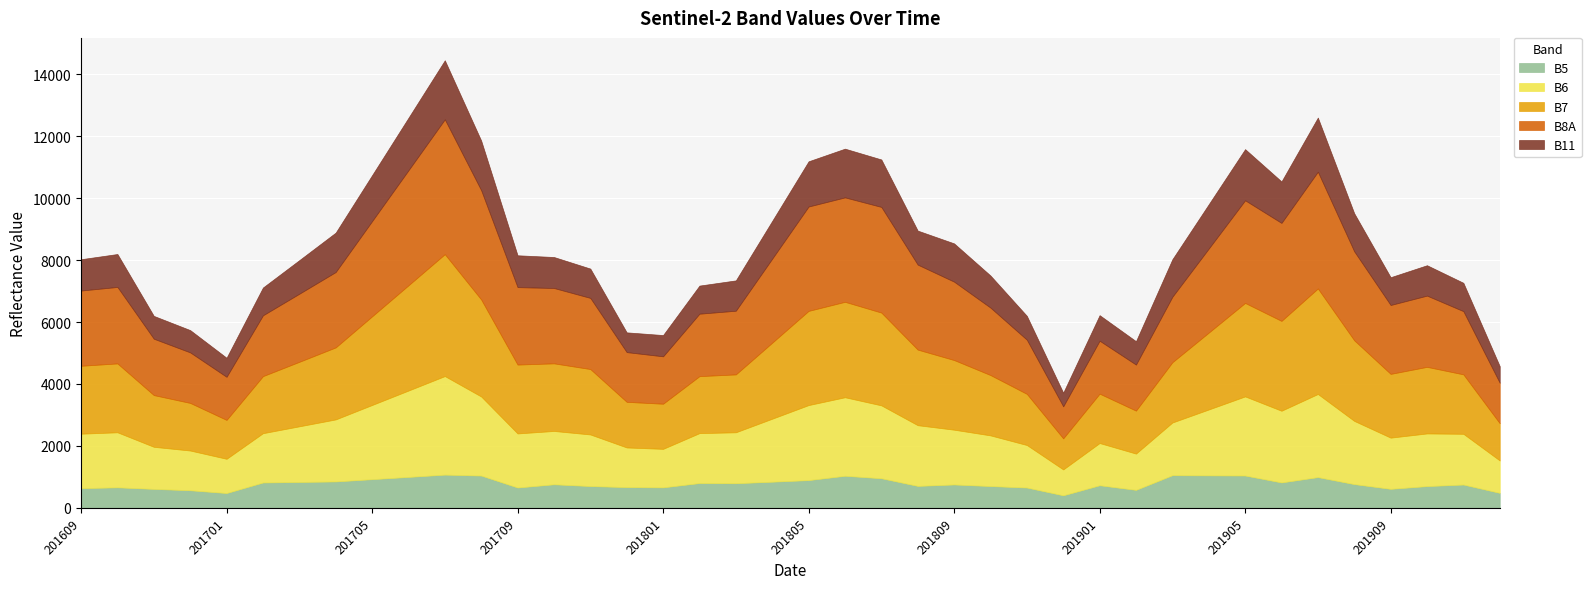

What is the maximum value for B8A?

4355